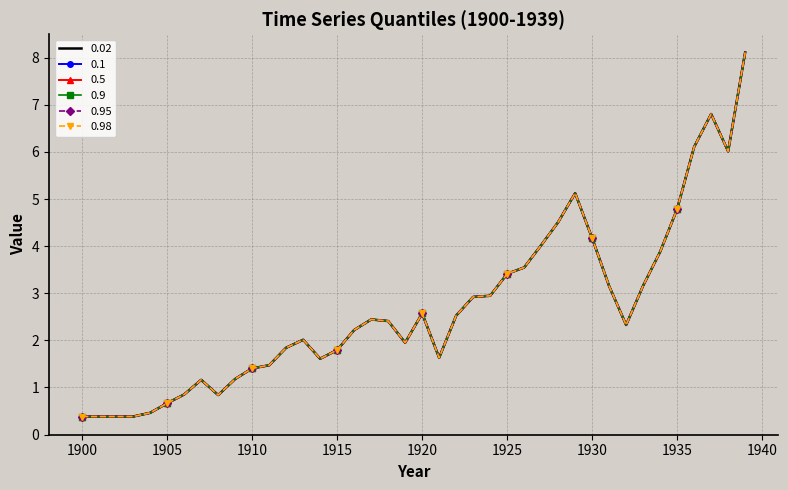

Reading right to left, what are all the values shown in this chart?

0.02: 8.1	6.0	6.8	6.1	4.8	3.9	3.2	2.3	3.2	4.2	5.1	4.5	4.0	3.5	3.4	2.9	2.9	2.5	1.6	2.6	1.9	2.4	2.4	2.2	1.8	1.6	2.0	1.8	1.5	1.4	1.2	0.8	1.2	0.8	0.7	0.5	0.4	0.4	0.4	0.4
0.1: 8.1	6.0	6.8	6.1	4.8	3.9	3.2	2.3	3.2	4.2	5.1	4.5	4.0	3.5	3.4	2.9	2.9	2.5	1.6	2.6	1.9	2.4	2.4	2.2	1.8	1.6	2.0	1.8	1.5	1.4	1.2	0.8	1.2	0.8	0.7	0.5	0.4	0.4	0.4	0.4
0.5: 8.1	6.0	6.8	6.1	4.8	3.9	3.2	2.3	3.2	4.2	5.1	4.5	4.0	3.5	3.4	2.9	2.9	2.5	1.6	2.6	1.9	2.4	2.4	2.2	1.8	1.6	2.0	1.8	1.5	1.4	1.2	0.8	1.2	0.8	0.7	0.5	0.4	0.4	0.4	0.4
0.9: 8.1	6.0	6.8	6.1	4.8	3.9	3.2	2.3	3.2	4.2	5.1	4.5	4.0	3.5	3.4	2.9	2.9	2.5	1.6	2.6	1.9	2.4	2.4	2.2	1.8	1.6	2.0	1.8	1.5	1.4	1.2	0.8	1.2	0.8	0.7	0.5	0.4	0.4	0.4	0.4
0.95: 8.1	6.0	6.8	6.1	4.8	3.9	3.2	2.3	3.2	4.2	5.1	4.5	4.0	3.5	3.4	2.9	2.9	2.5	1.6	2.6	1.9	2.4	2.4	2.2	1.8	1.6	2.0	1.8	1.5	1.4	1.2	0.8	1.2	0.8	0.7	0.5	0.4	0.4	0.4	0.4
0.98: 8.1	6.0	6.8	6.1	4.8	3.9	3.2	2.3	3.2	4.2	5.1	4.5	4.0	3.5	3.4	2.9	2.9	2.5	1.6	2.6	1.9	2.4	2.4	2.2	1.8	1.6	2.0	1.8	1.5	1.4	1.2	0.8	1.2	0.8	0.7	0.5	0.4	0.4	0.4	0.4